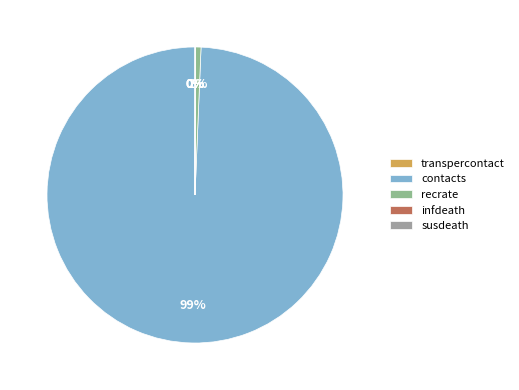

How many segments does this pie chart have?

5